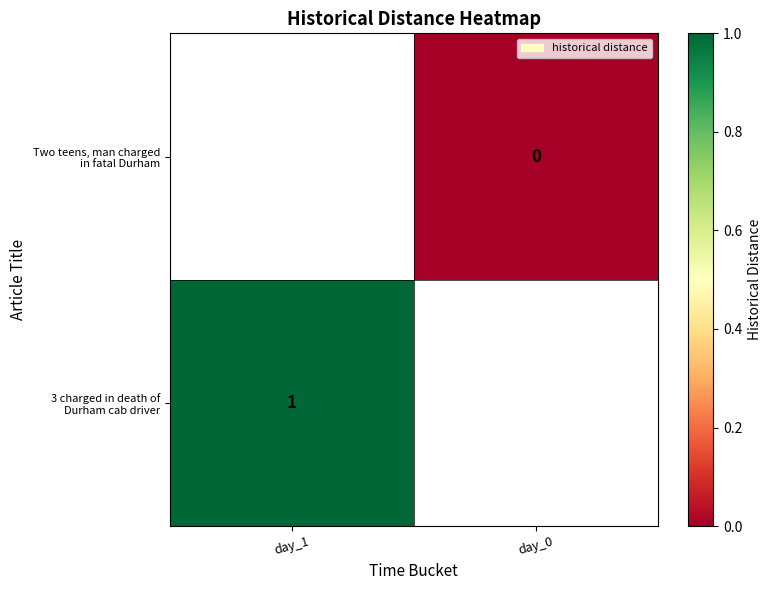

Which series has the widest spread of values?

3 charged in death of Durham cab driver